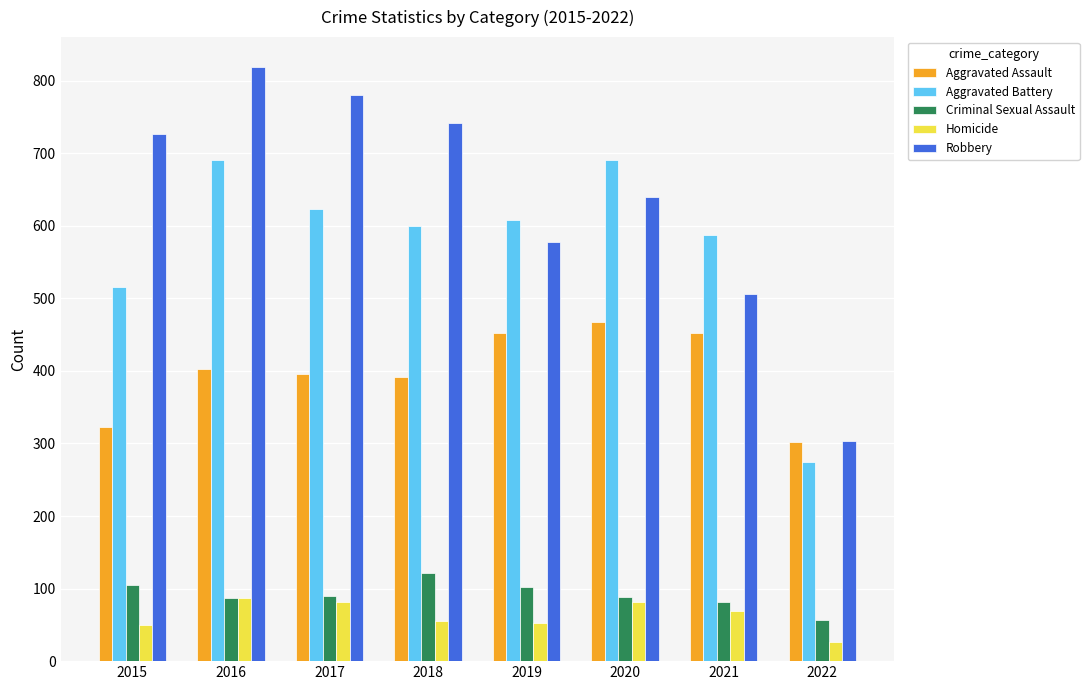

What is the spread (max minus min) of values at 2015?

676